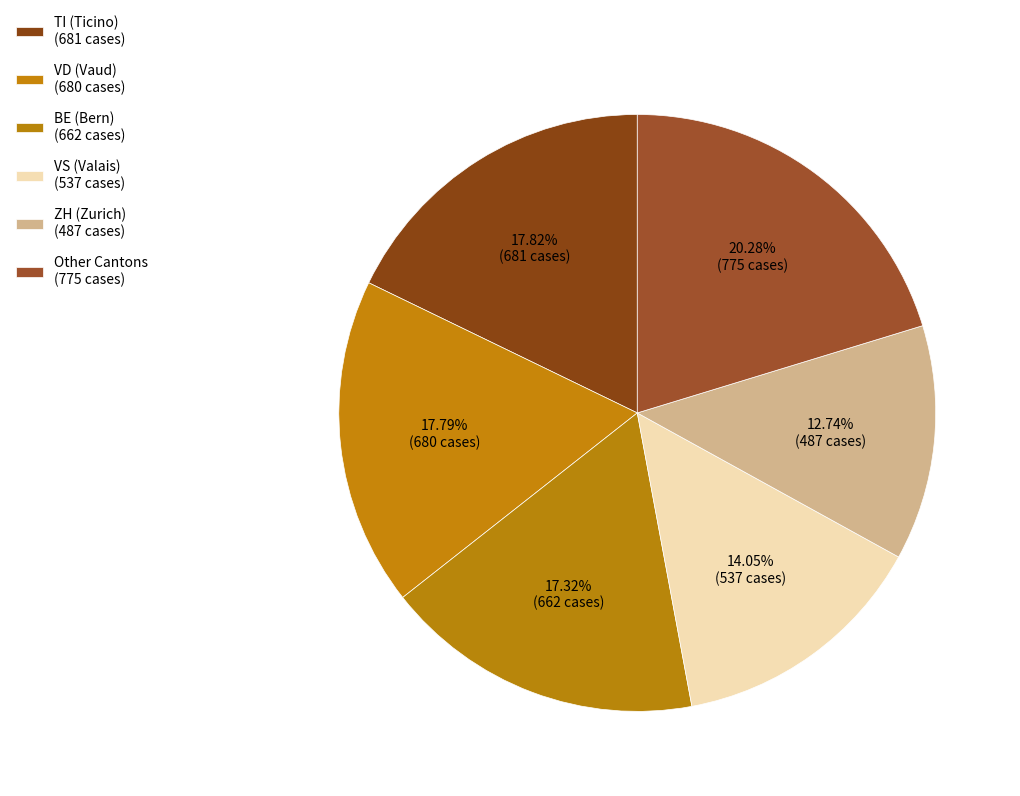

How many segments does this pie chart have?

6